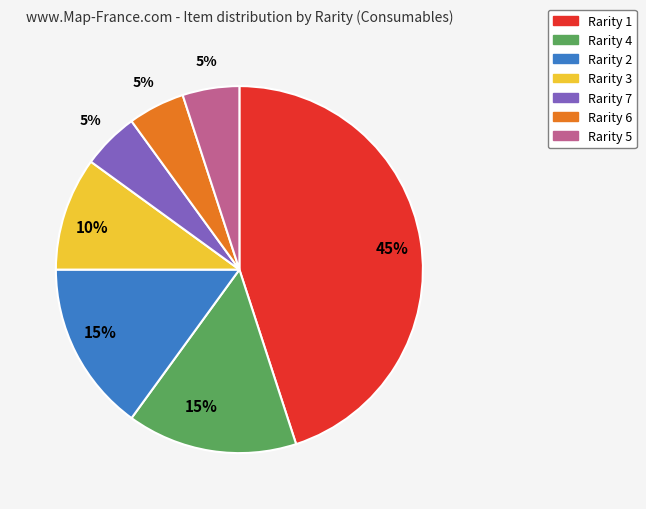

Is there a majority slice in this chart?

No